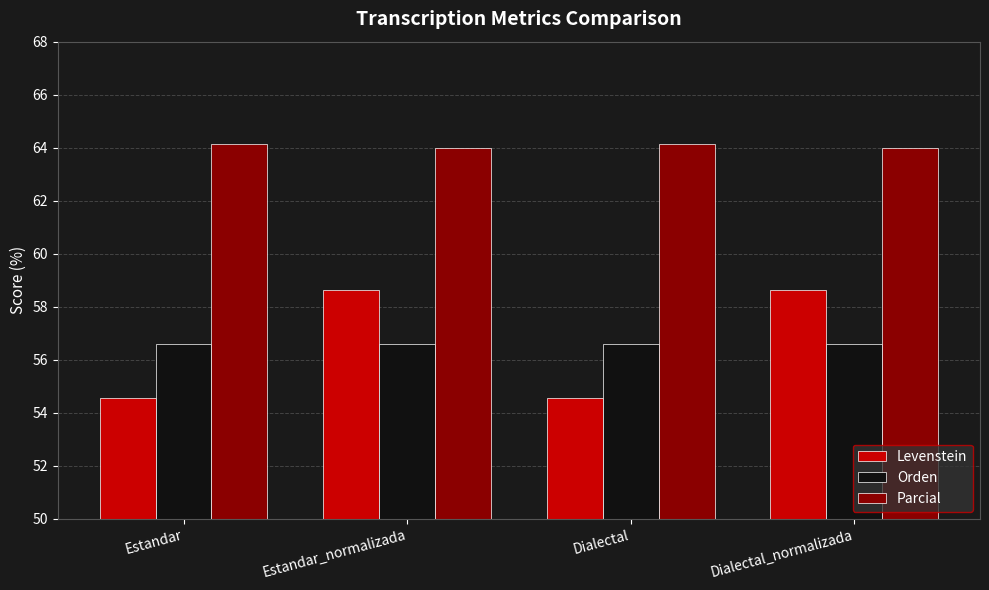

What is the sum of the Orden values at Dialectal_normalizada and Estandar_normalizada?

113.2